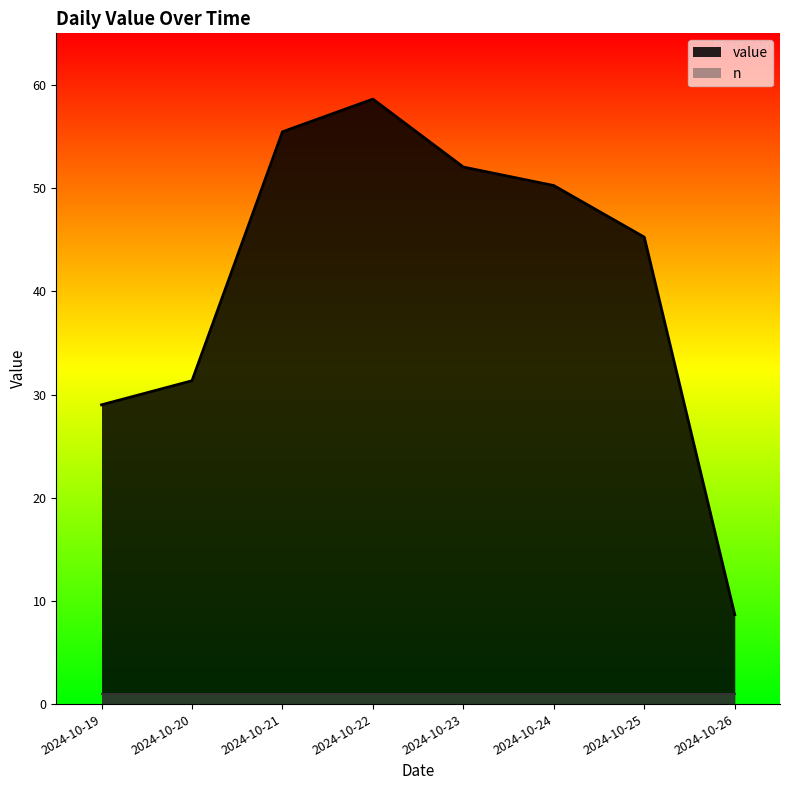

Between 2024-10-20 and 2024-10-26, which is larger?

2024-10-20